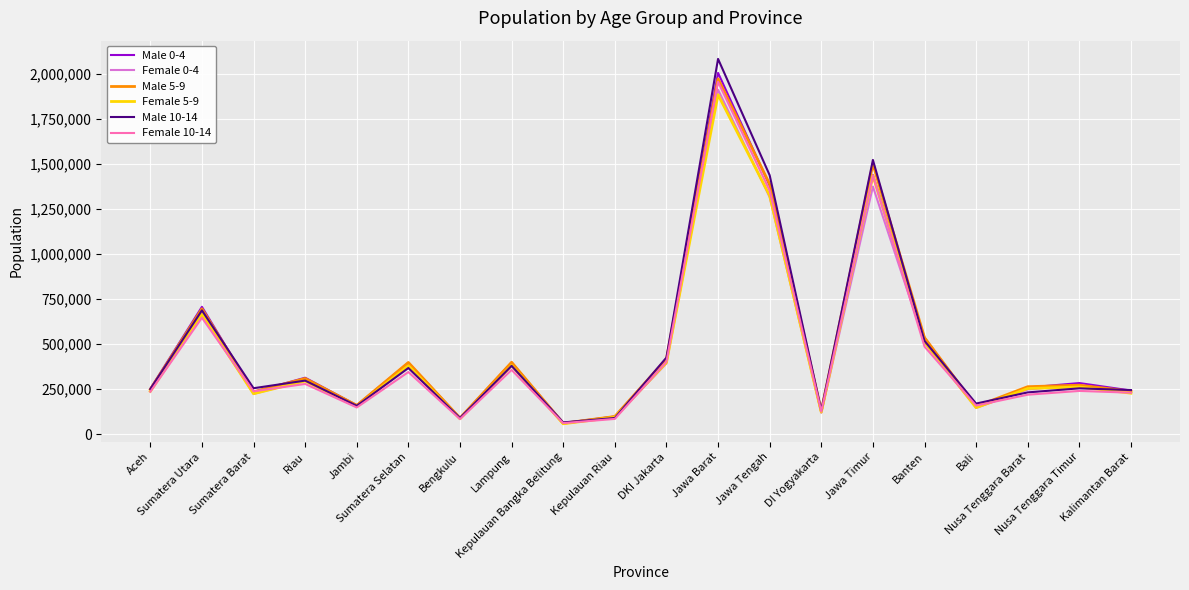

What is the lowest value of the Male 10-14 series?

64871